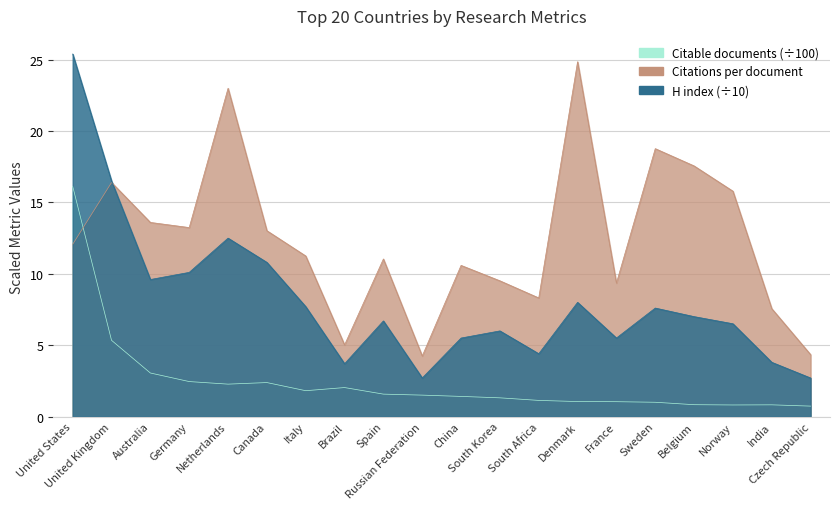

What is the difference between the second highest and minimum values in the Citations per document series?

18.8